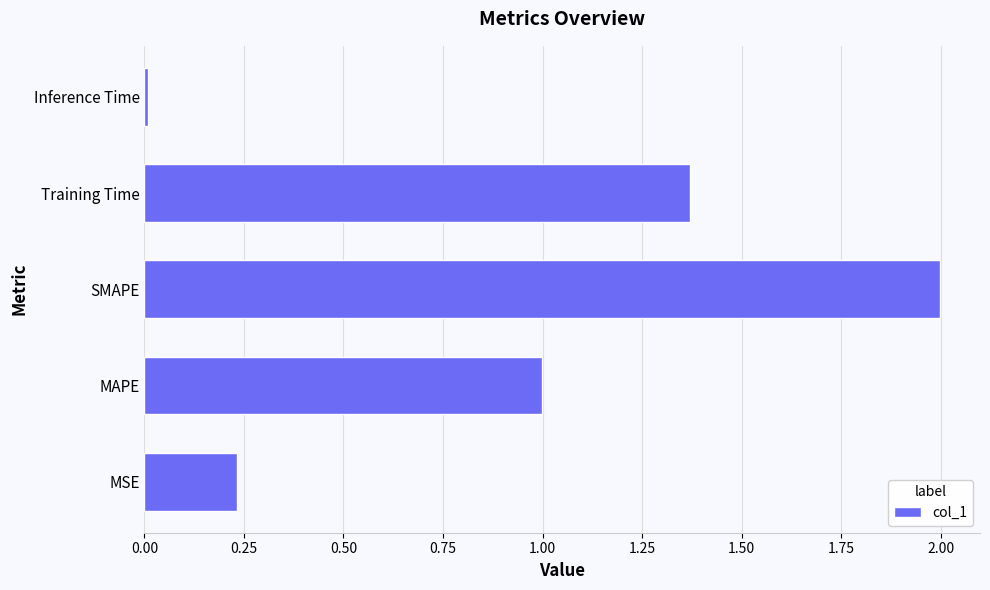

Rank the categories by value from highest to lowest.

SMAPE, Training Time, MAPE, MSE, Inference Time